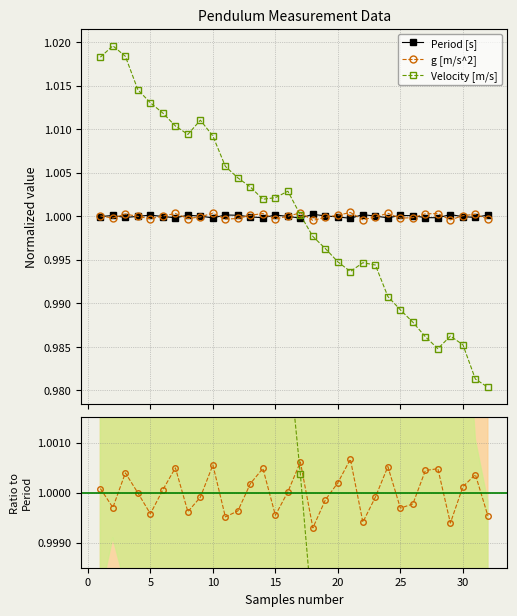

True or false: Velocity [m/s] has more than 1 points higher than both neighbors.

True